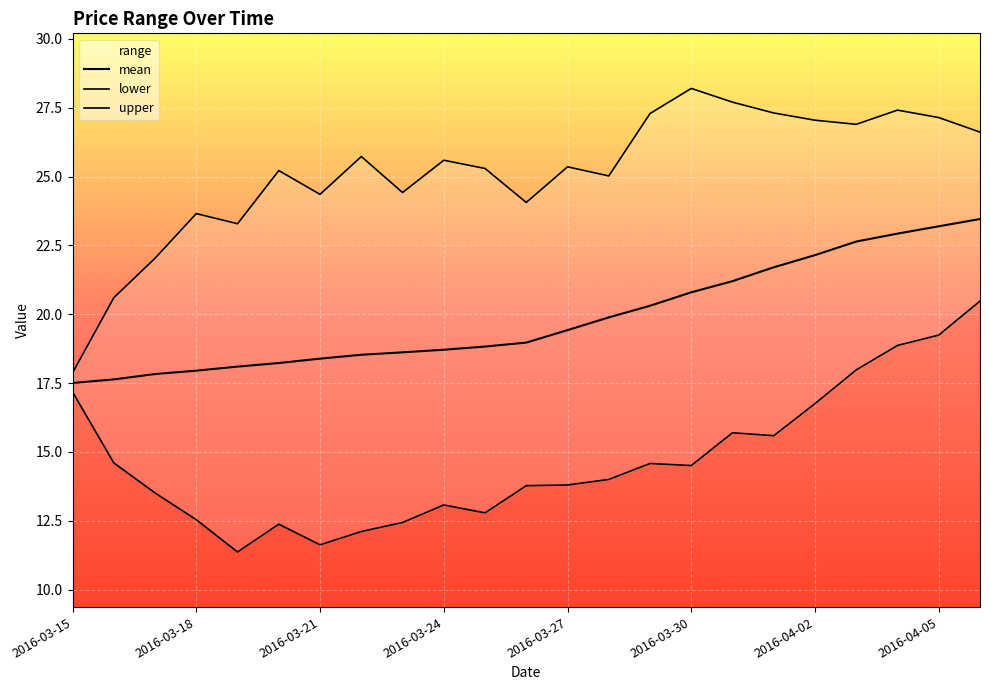

What position from the right is 16?

7